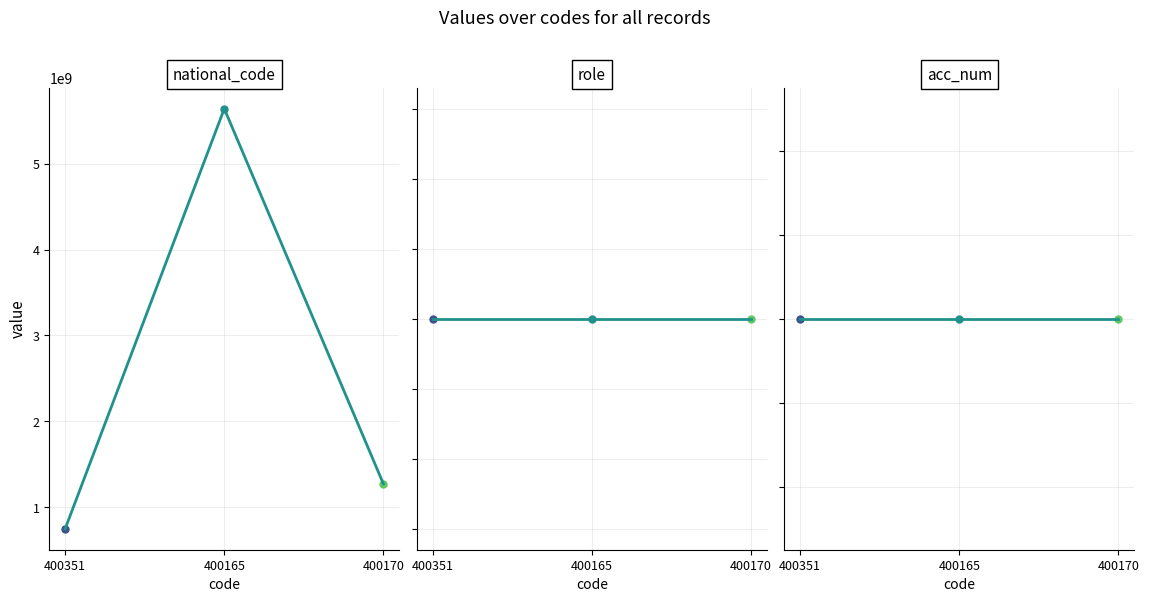

What is the label of the 1st point from the right?

400170